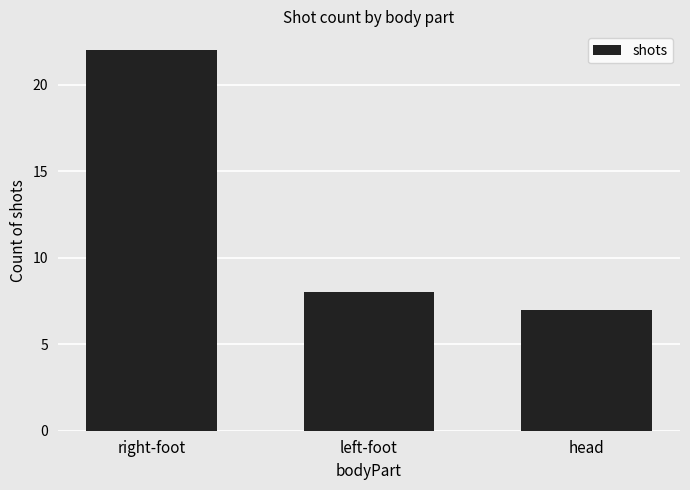

Reading right to left, list all the values displayed in this chart.

head=7	left-foot=8	right-foot=22